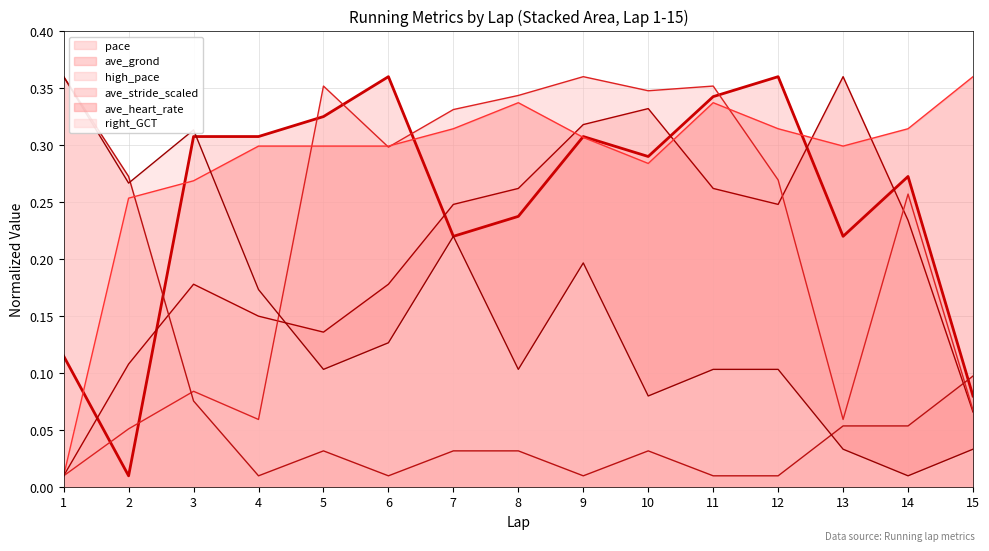

Is the value of high_pace (line) at 5 greater than the value of ave_stride_scaled (line) at 11?

Yes